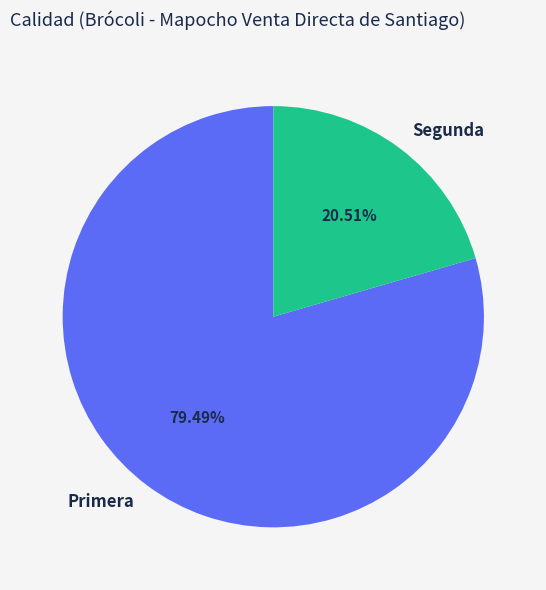

Rank the categories by value from lowest to highest.

Segunda, Primera